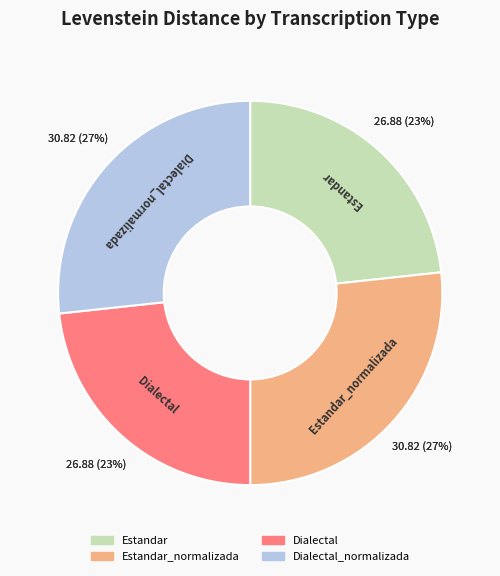

How many slices are in this pie chart?

4